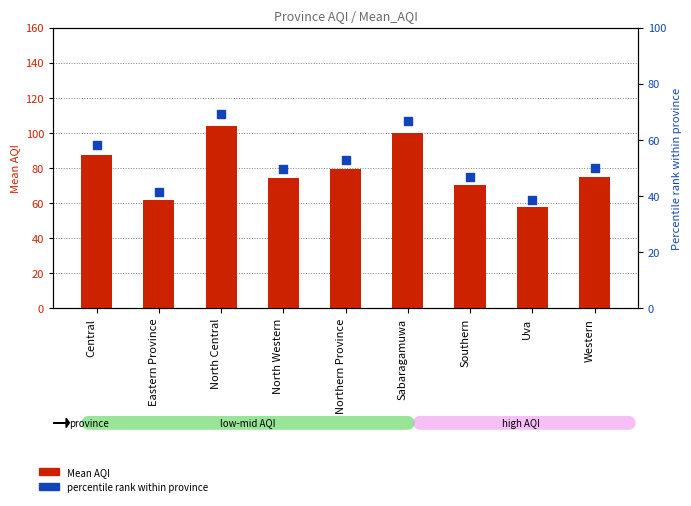

What are all the series names shown in the legend?

Mean AQI, Percentile rank